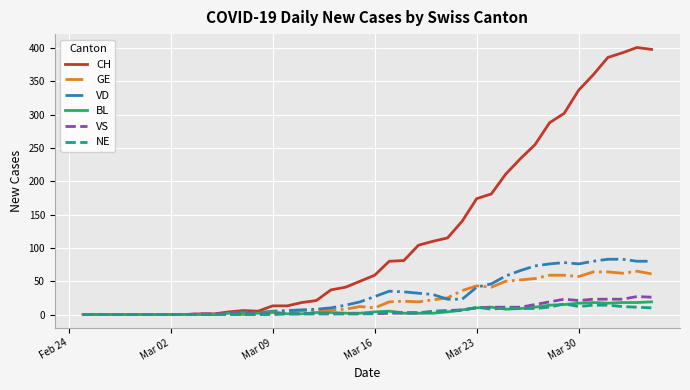

What is the highest value of the CH series?

401